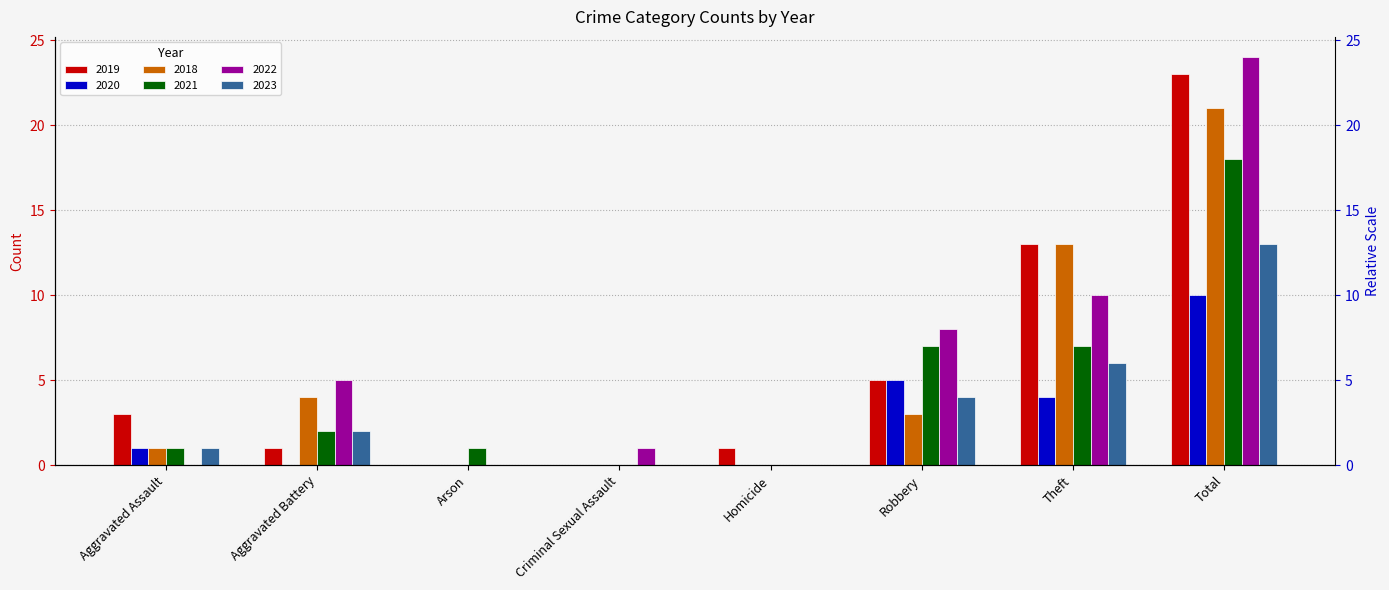

How many data points in 2022 are less than 5?

4